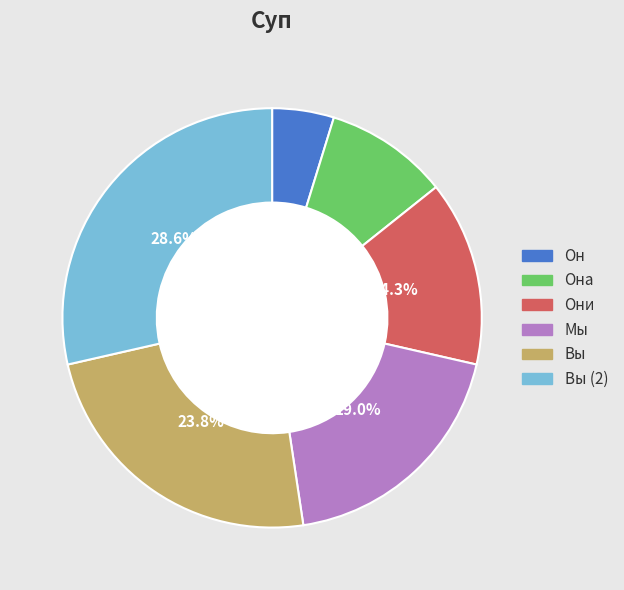

Does any single category account for the majority?

No